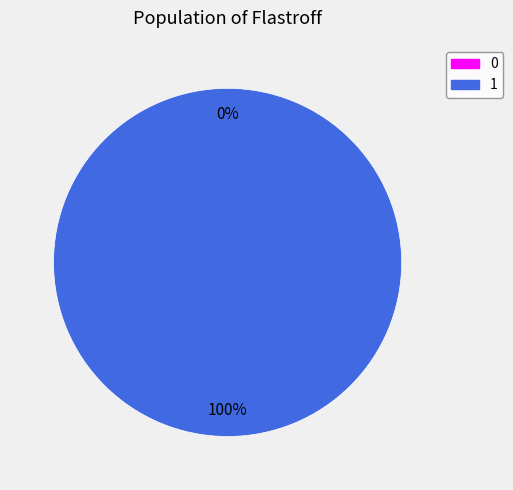

To the nearest percent, what is the difference between the largest and smallest slice percentages?

100%